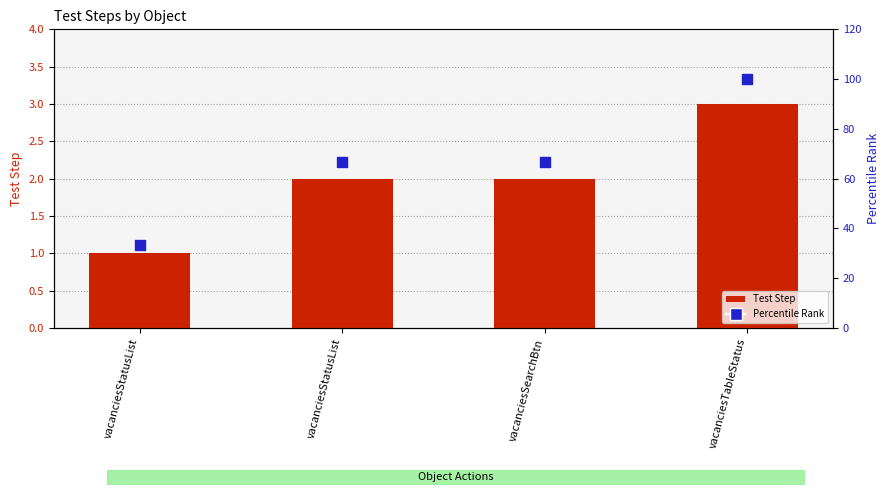

What is the total value across all series at vacanciesSearchBtn?

68.7